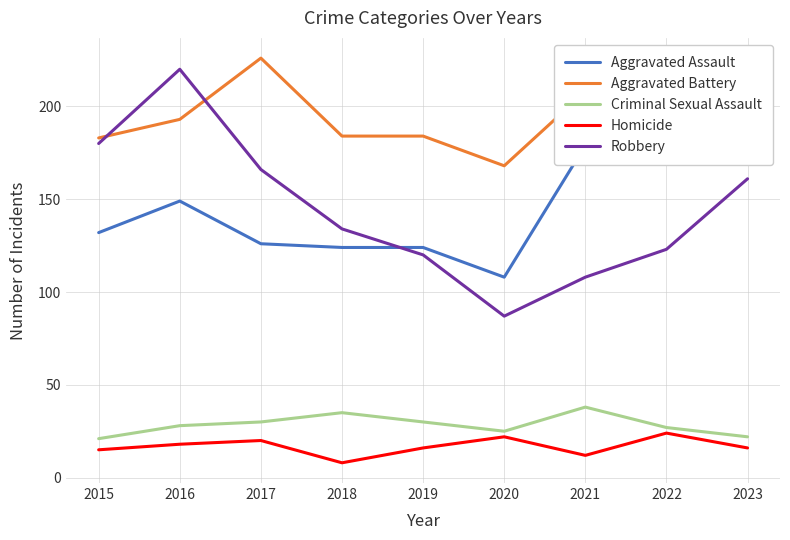

Rank the categories by Homicide value from highest to lowest.

2022, 2020, 2017, 2016, 2019, 2023, 2015, 2021, 2018